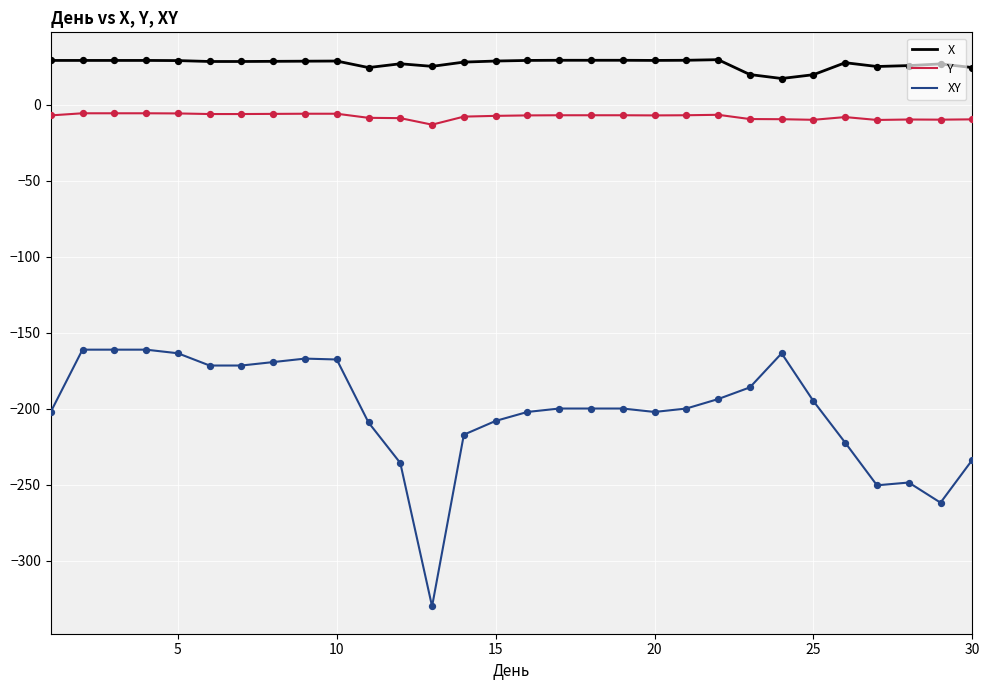

What are all the series names shown in the legend?

X, Y, XY